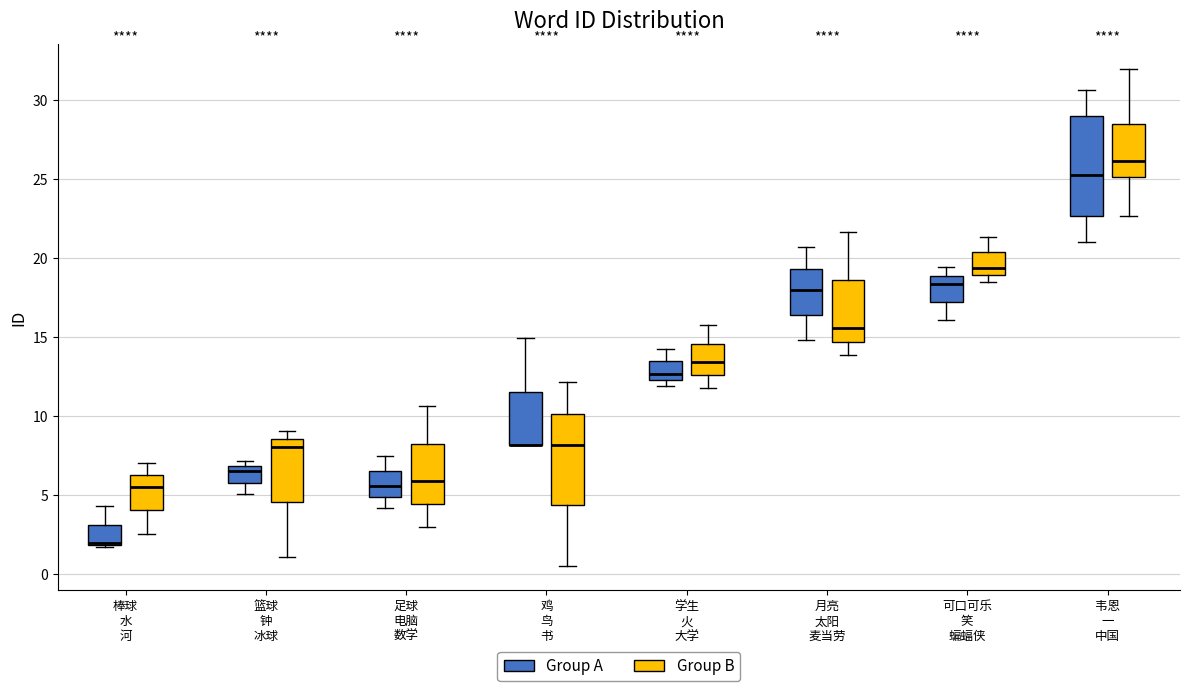

Reading left to right, transcribe this box plot: for each box, give where its median line is, the range the box spans, and where its two whiskers end, as read against the y-axis. The values are not printed on the chart, so give them approximately, as read against the axis.

棒球 水 河 (Group A): median 2.0 (drawn on the box's lower edge), box 2.0 to 3.0, whiskers 1.5 to 4.5
棒球 水 河 (Group B): median 5.5, box 4.0 to 6.5, whiskers 2.5 to 7.0
篮球 钟 冰球 (Group A): median 6.5, box 6.0 to 7.0, whiskers 5.0 to 7.0 (just above the box's upper edge)
篮球 钟 冰球 (Group B): median 8.0, box 4.5 to 8.5, whiskers 1.0 to 9.0
足球 电脑 数学 (Group A): median 5.5, box 5.0 to 6.5, whiskers 4.0 to 7.5
足球 电脑 数学 (Group B): median 6.0, box 4.5 to 8.5, whiskers 3.0 to 10.5
鸡 鸟 书 (Group A): median 8.0 (drawn on the box's lower edge), box 8.0 to 11.5, whiskers 8.0 to 15.0
鸡 鸟 书 (Group B): median 8.0, box 4.5 to 10.0, whiskers 0.5 to 12.0
学生 火 大学 (Group A): median 12.5 (just above the box's lower edge), box 12.5 to 13.5, whiskers 12.0 to 14.0
学生 火 大学 (Group B): median 13.5, box 12.5 to 14.5, whiskers 12.0 to 16.0
月亮 太阳 麦当劳 (Group A): median 18.0, box 16.5 to 19.5, whiskers 15.0 to 20.5
月亮 太阳 麦当劳 (Group B): median 15.5, box 14.5 to 18.5, whiskers 14.0 to 21.5
可口可乐 笑 蝙蝠侠 (Group A): median 18.5, box 17.0 to 19.0, whiskers 16.0 to 19.5
可口可乐 笑 蝙蝠侠 (Group B): median 19.5, box 19.0 to 20.5, whiskers 18.5 to 21.5
韦恩 一 中国 (Group A): median 25.5, box 22.5 to 29.0, whiskers 21.0 to 30.5
韦恩 一 中国 (Group B): median 26.0, box 25.0 to 28.5, whiskers 22.5 to 32.0